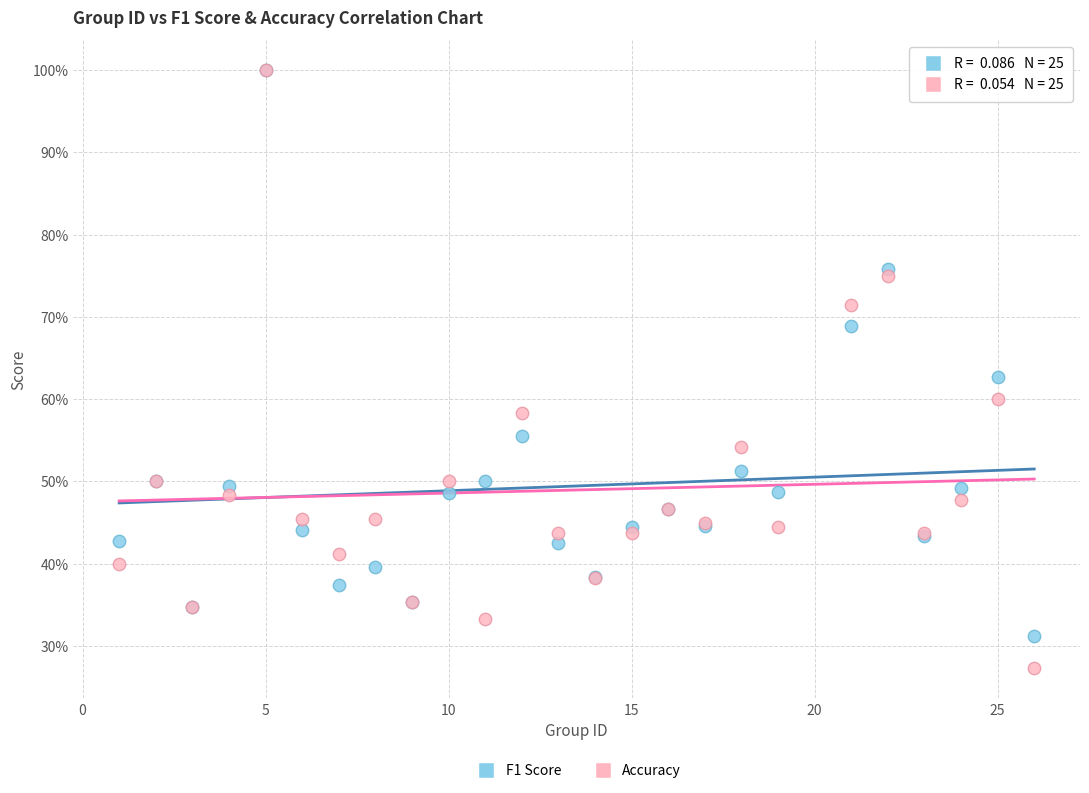

Which series contains the lowest Y value?

Accuracy